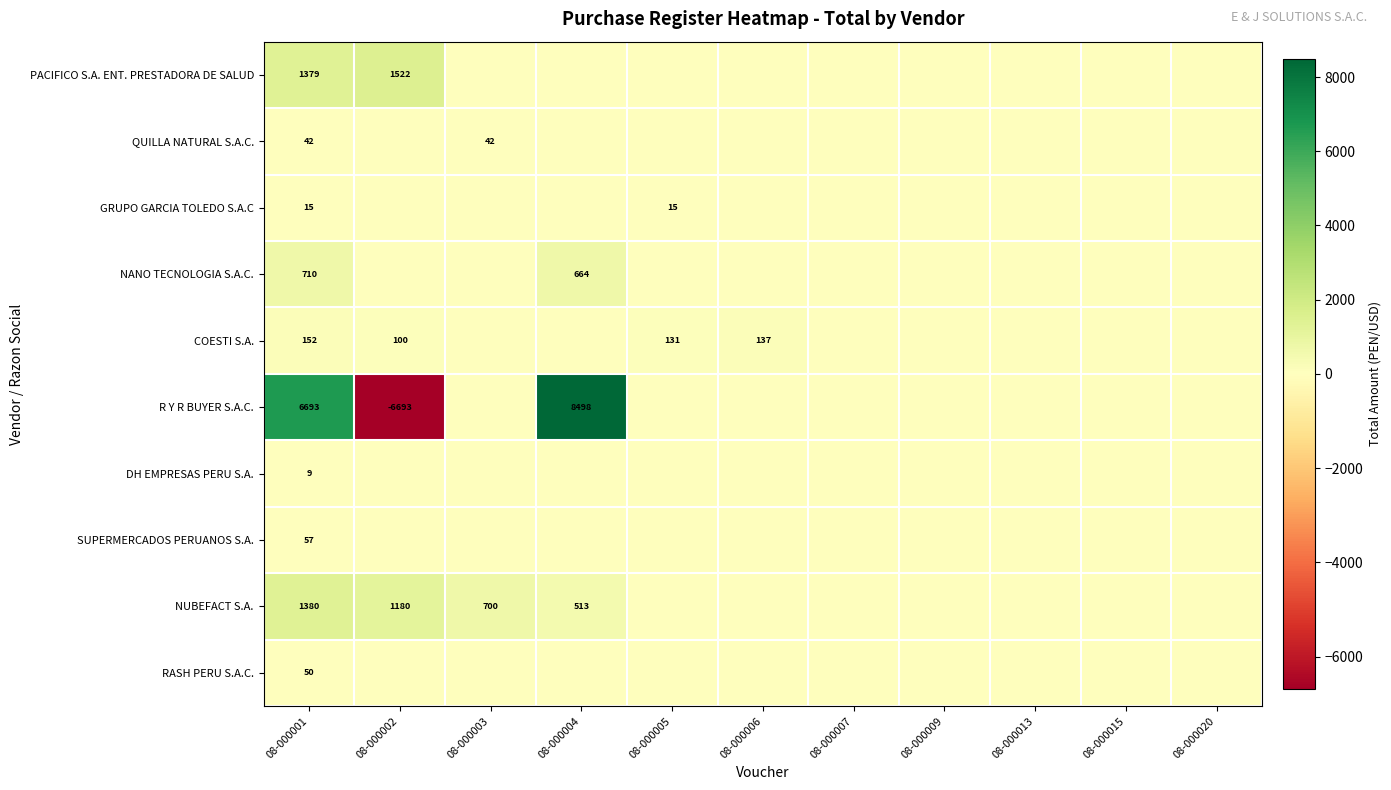

Between 08-000001 and 08-000004, which is larger?

08-000001